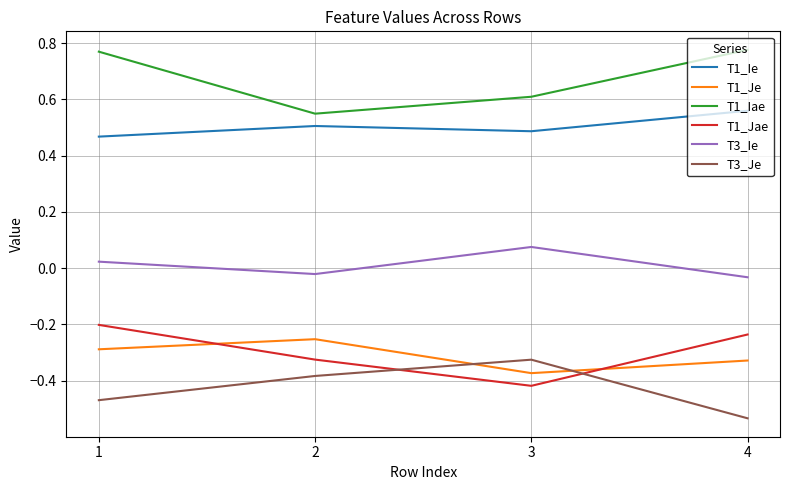

What is the spread (max minus min) of values at 3?

1.0